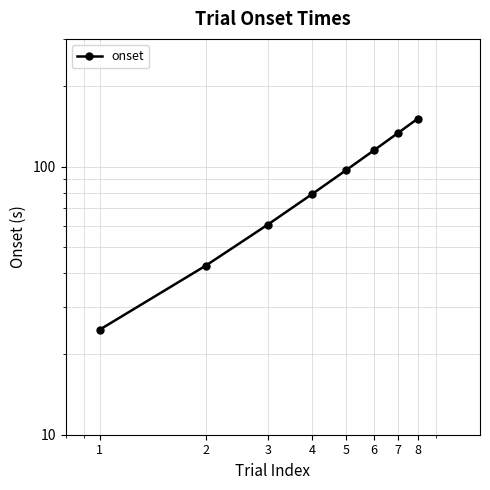

Count the number of categories in the chart.

8